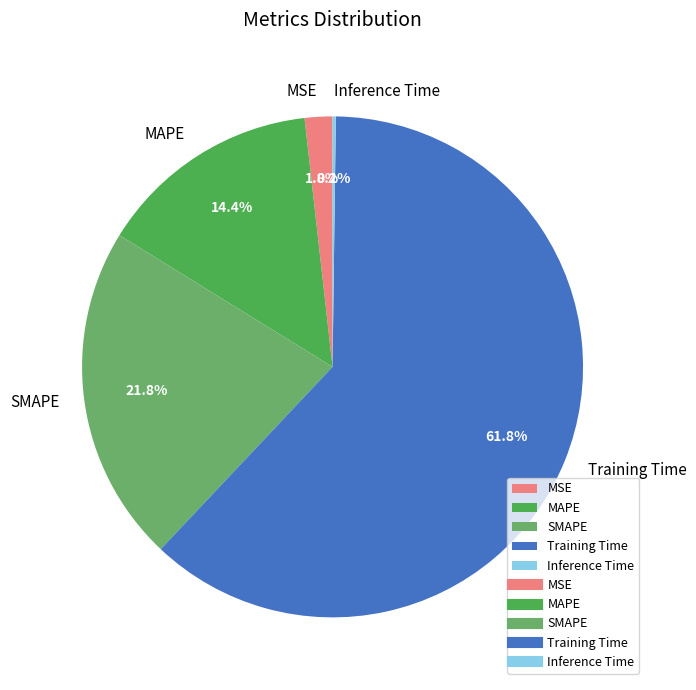

What percentage is the SMAPE slice, to the nearest percent?

22%